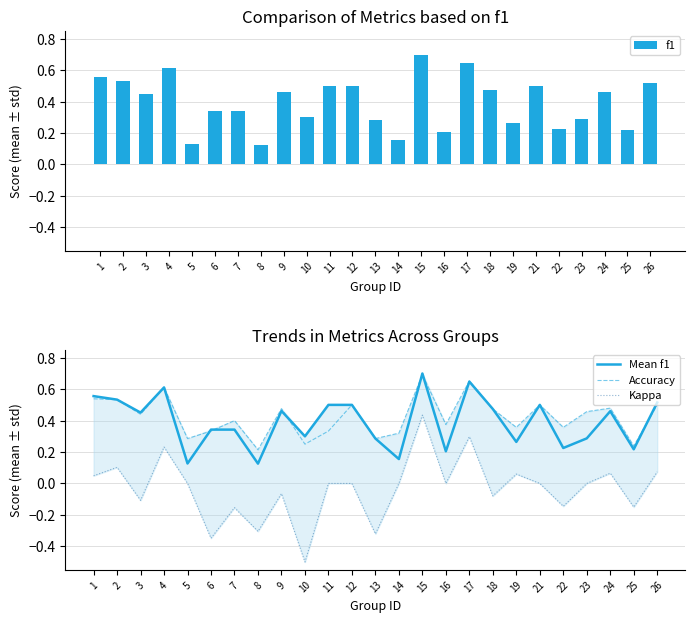

Which category has the highest value in the Accuracy series?

15